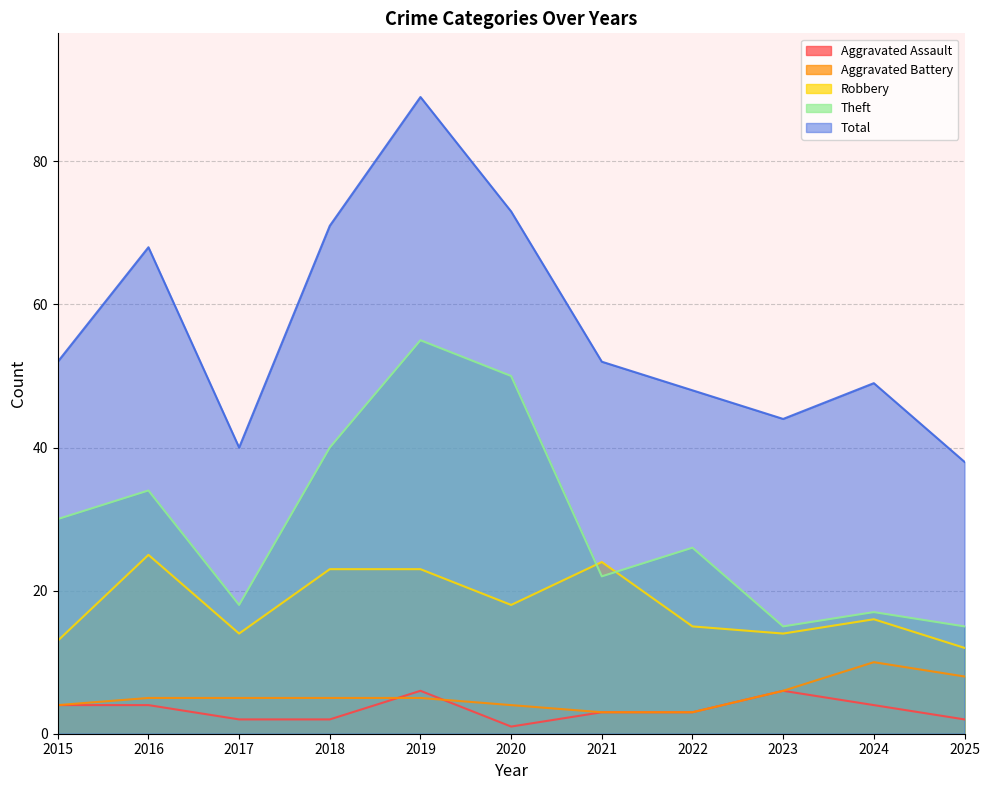

What is the difference between the highest and lowest values at 2019?

84